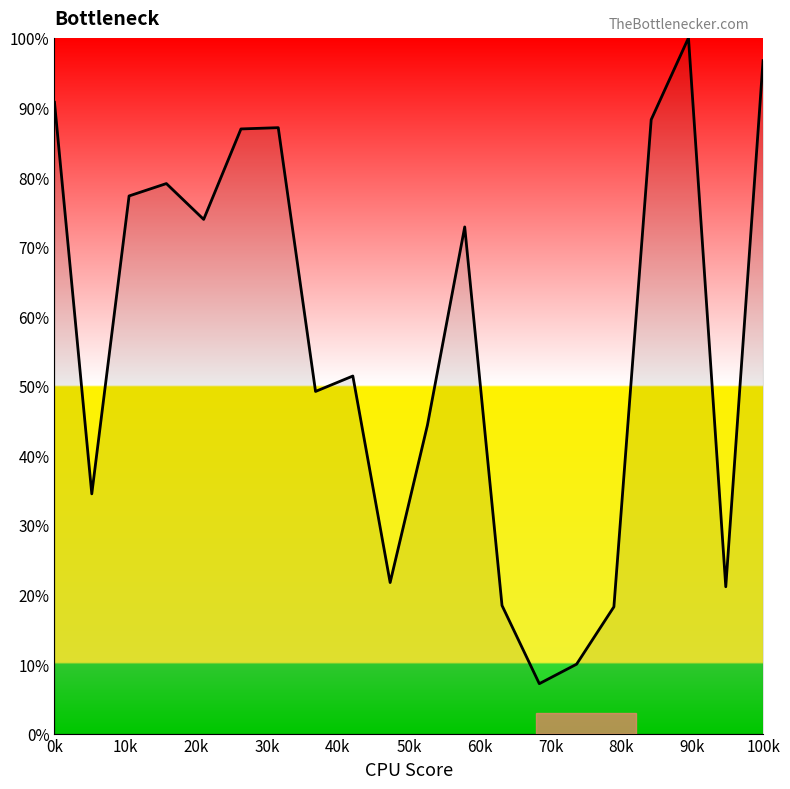

What is the greatest value displayed?

100.0